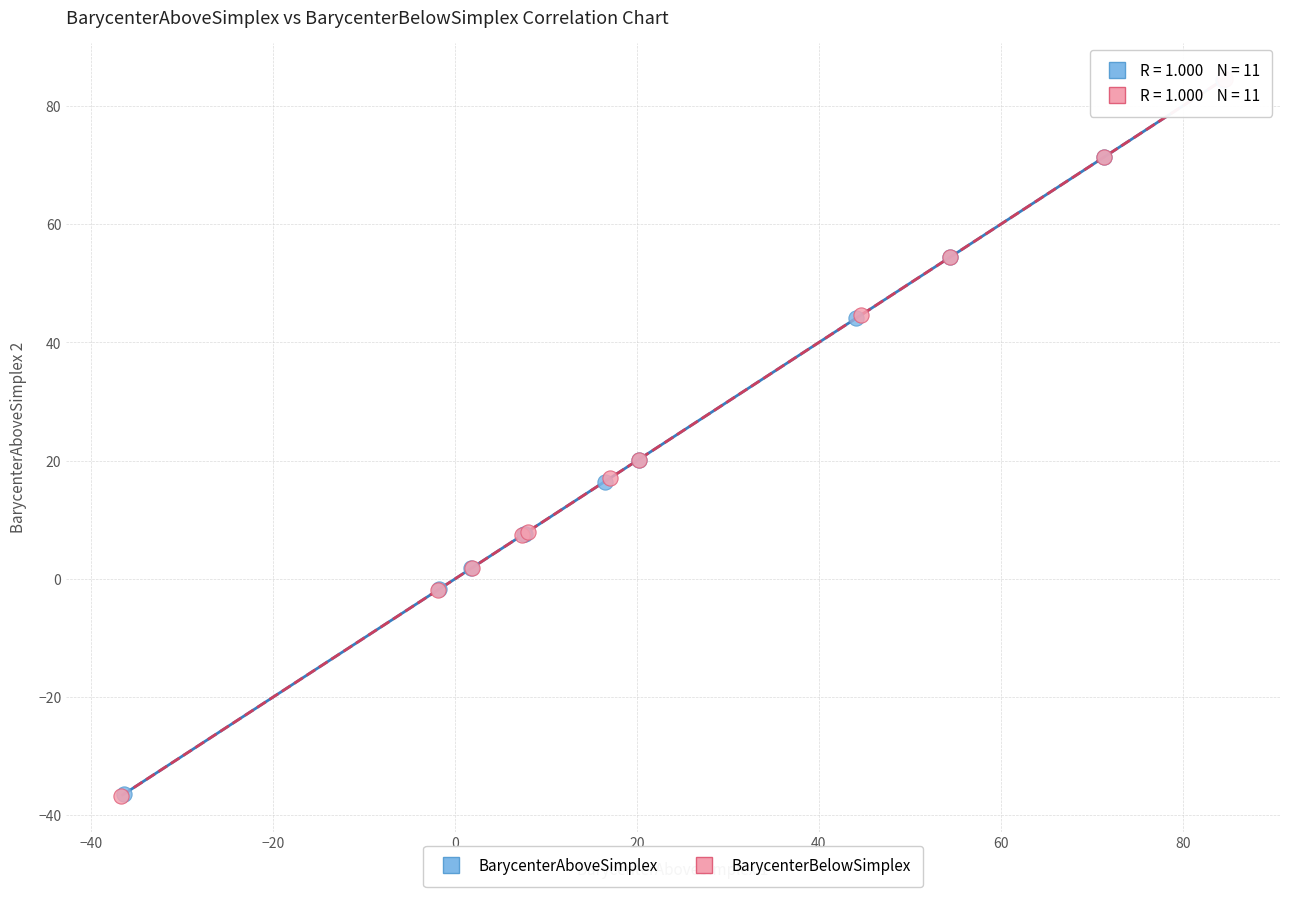

Which series has the largest Y range (max minus min)?

BarycenterBelowSimplex